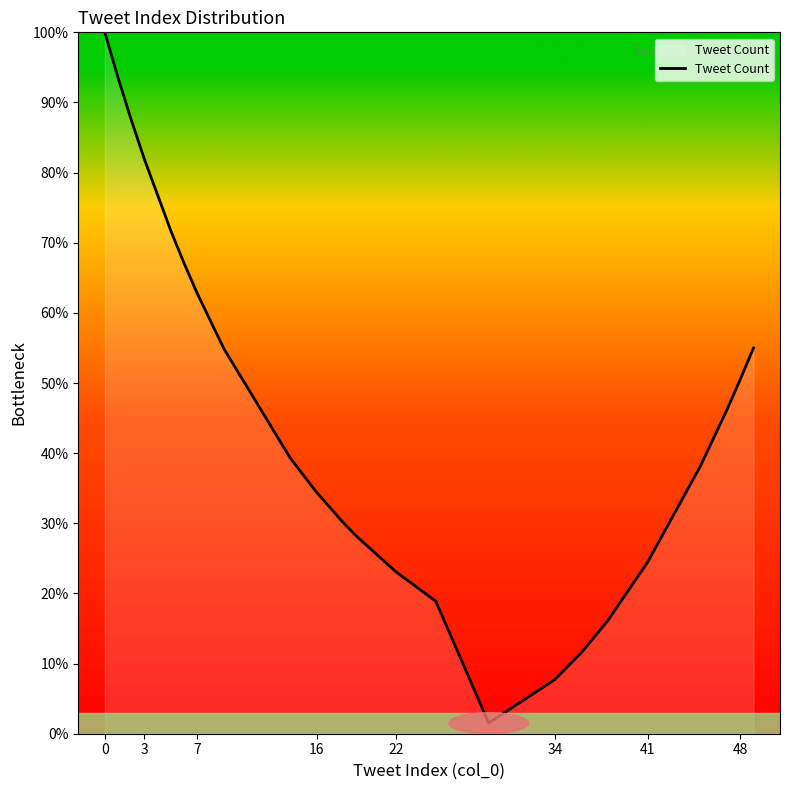

What is the greatest value displayed?

100.0